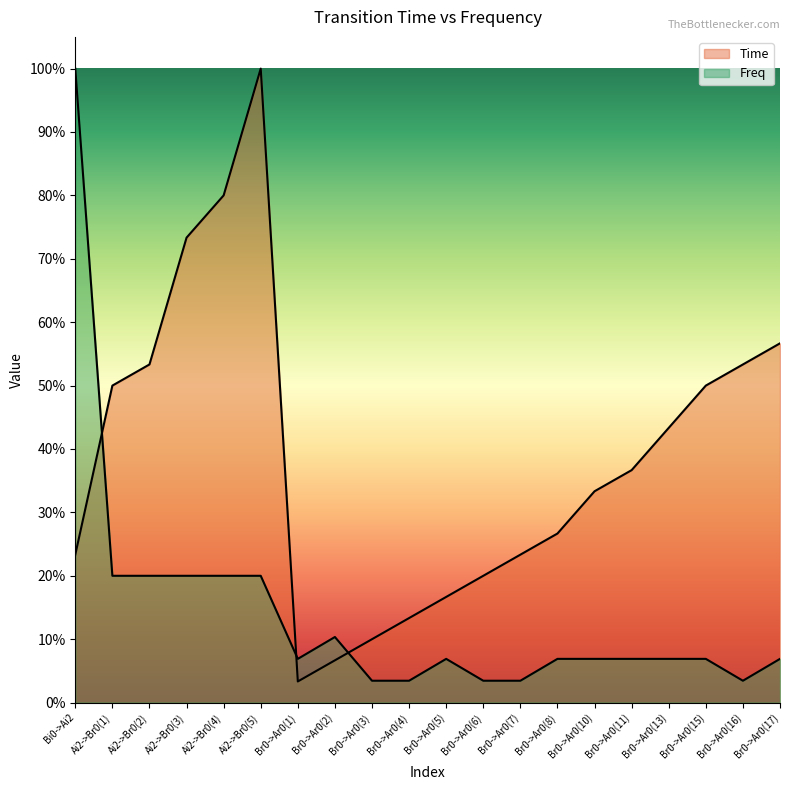

What is the label of the 3rd point from the left?

Ai2->Br0(2)